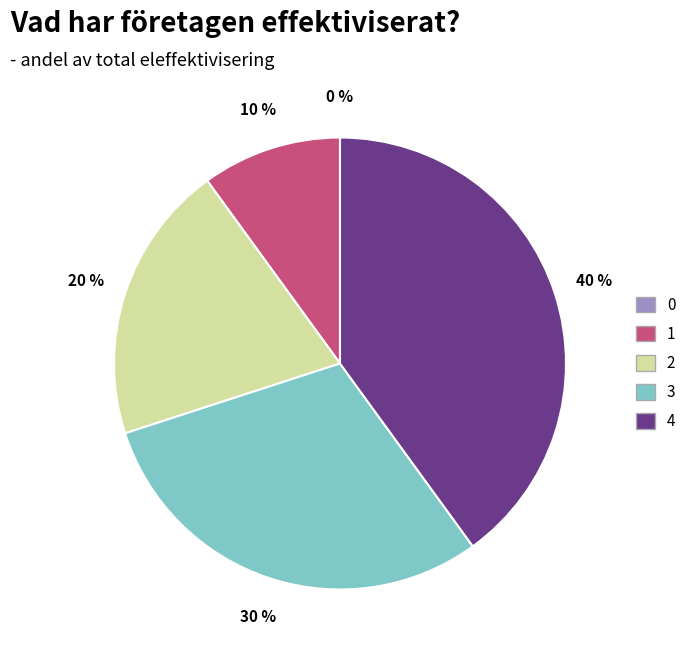

How many slices are in this pie chart?

5